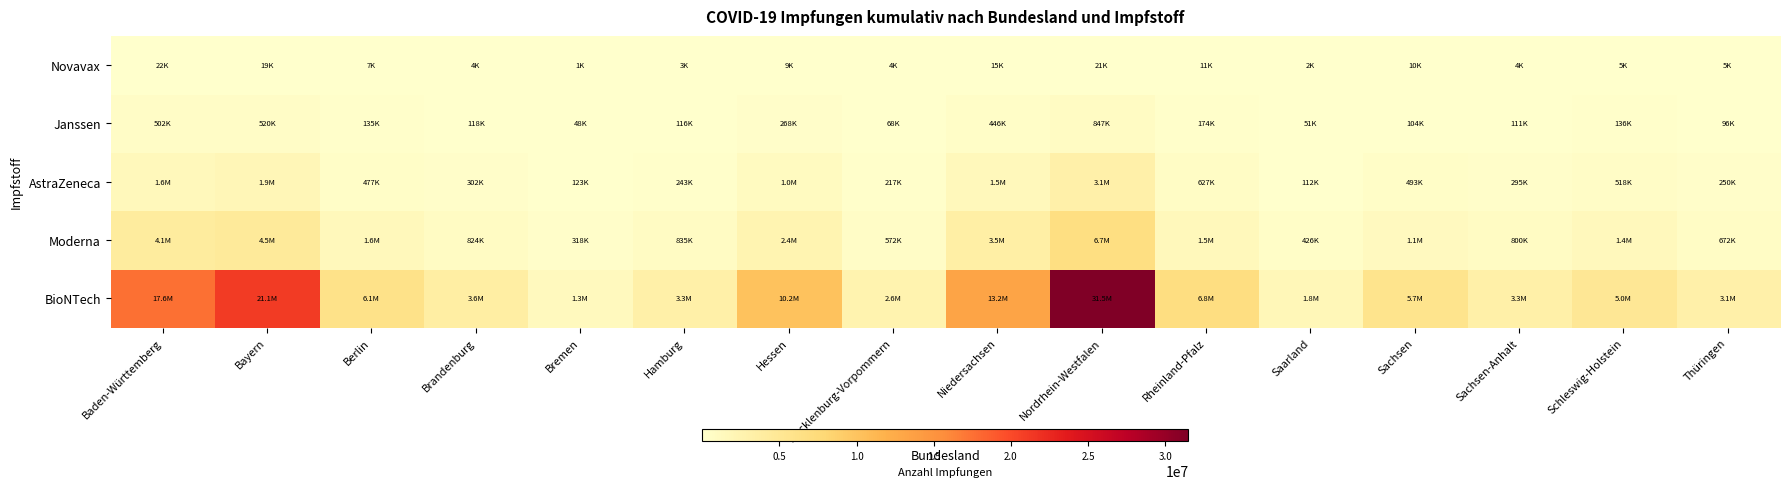

What is the total value across all series at Bayern?

28003001